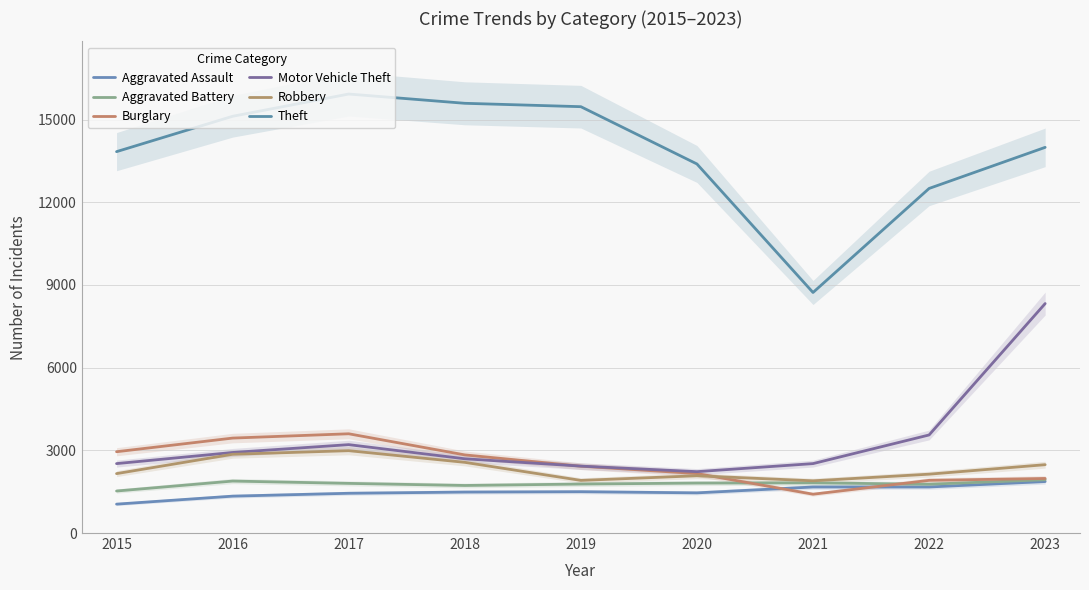

How many data points in Motor Vehicle Theft are less than 2693?

4